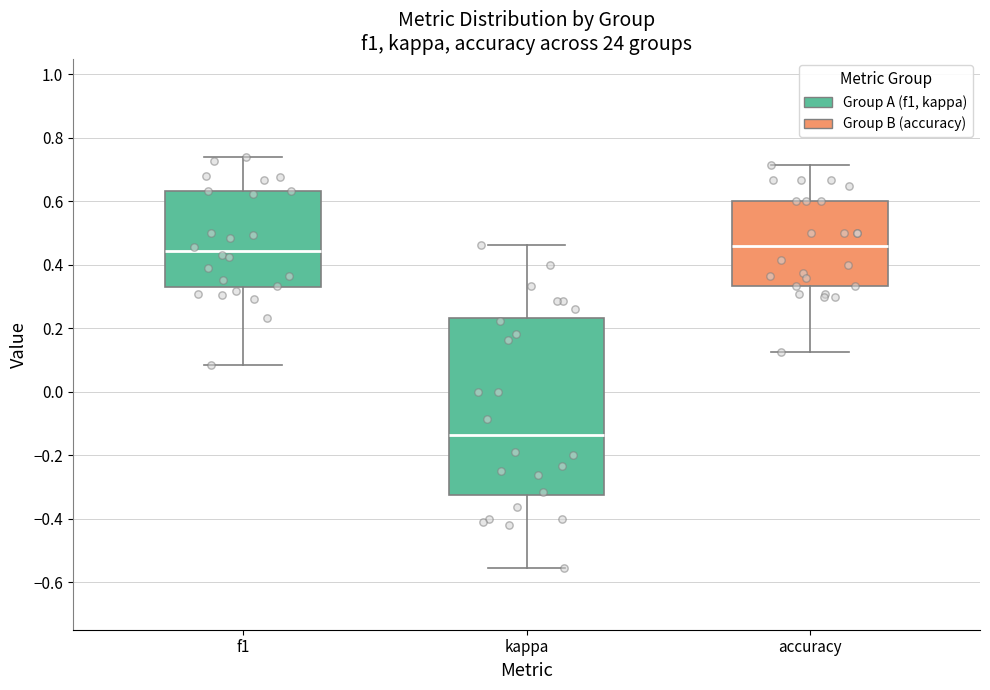

Reading left to right, read every box against the y-axis: the position of its median line, the range the box covers, and the ends of its whiskers. The values are not printed on the chart, so give them approximately, as read against the axis.

f1: median 0.44, box 0.32 to 0.64, whiskers 0.08 to 0.74
kappa: median -0.14, box -0.32 to 0.24, whiskers -0.56 to 0.46
accuracy: median 0.46, box 0.34 to 0.60, whiskers 0.12 to 0.72